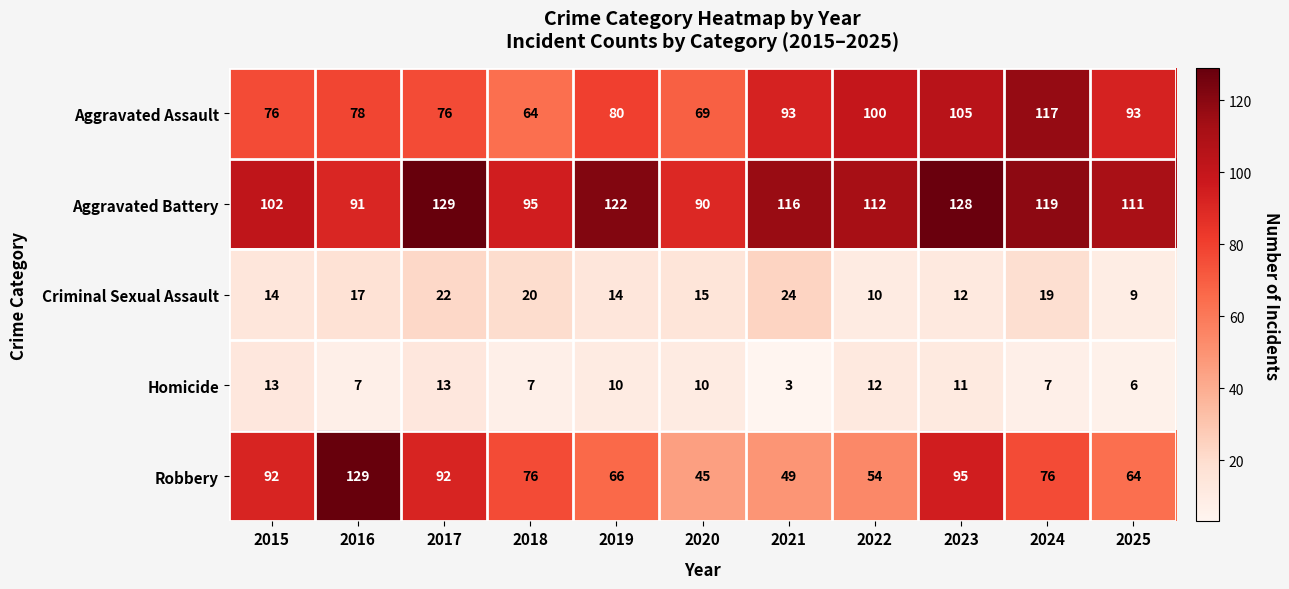

The value of Aggravated Assault at 2024 is 205. True or false?

False